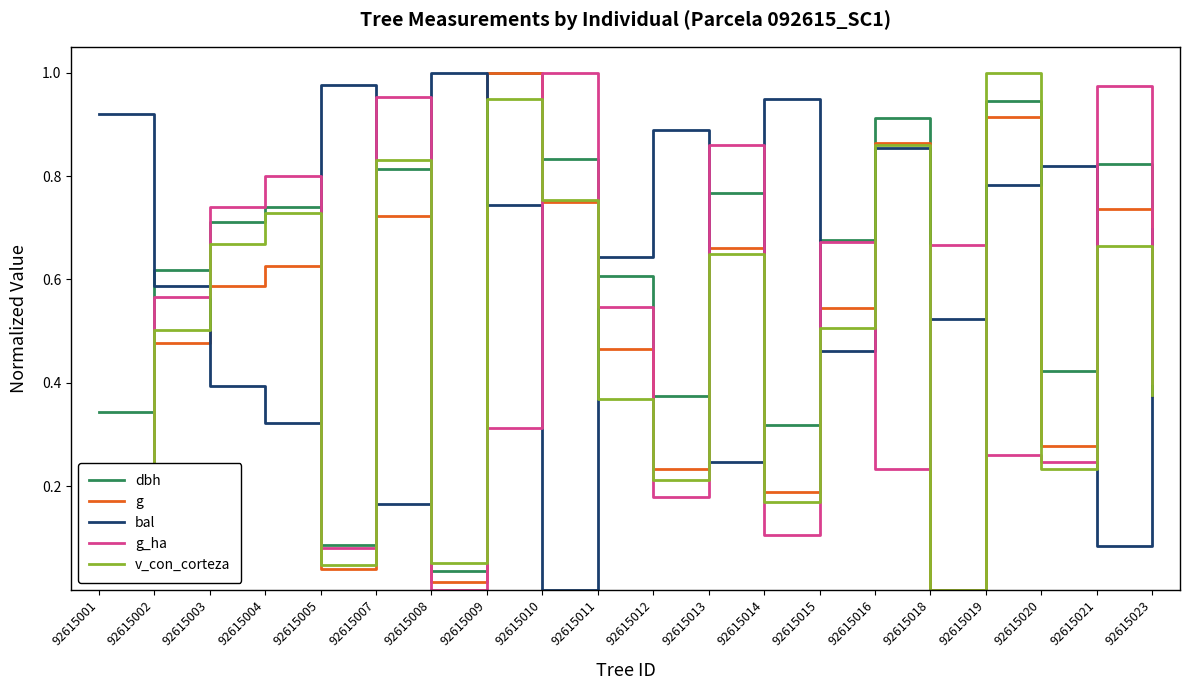

Which category has the lowest value in the v_con_corteza series?

92615018